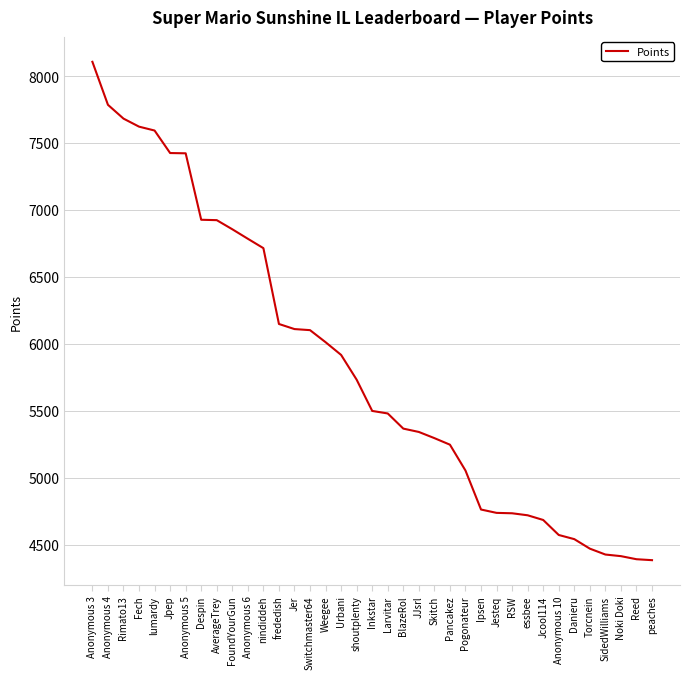

What is the change in value from Fech to Jcool114?

-2936